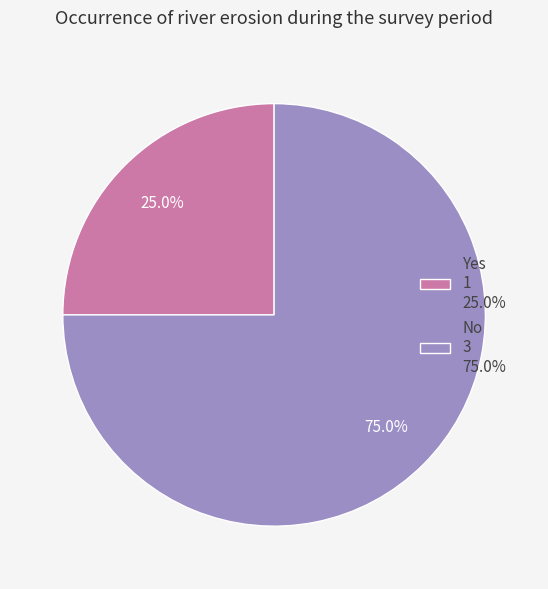

What is the smallest slice in the pie chart?

Yes